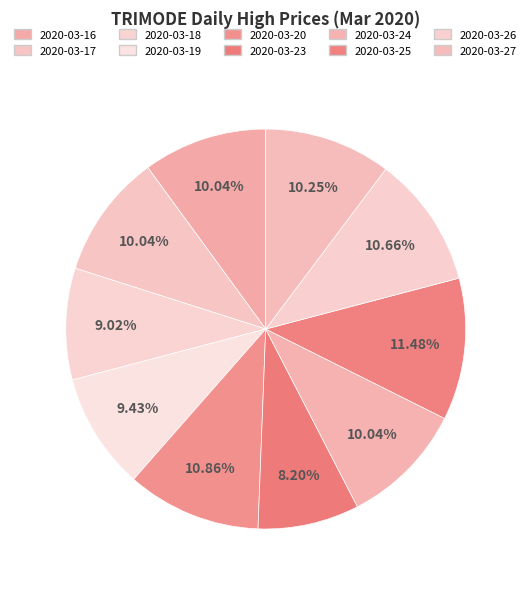

Which slice is the largest?

2020-03-25